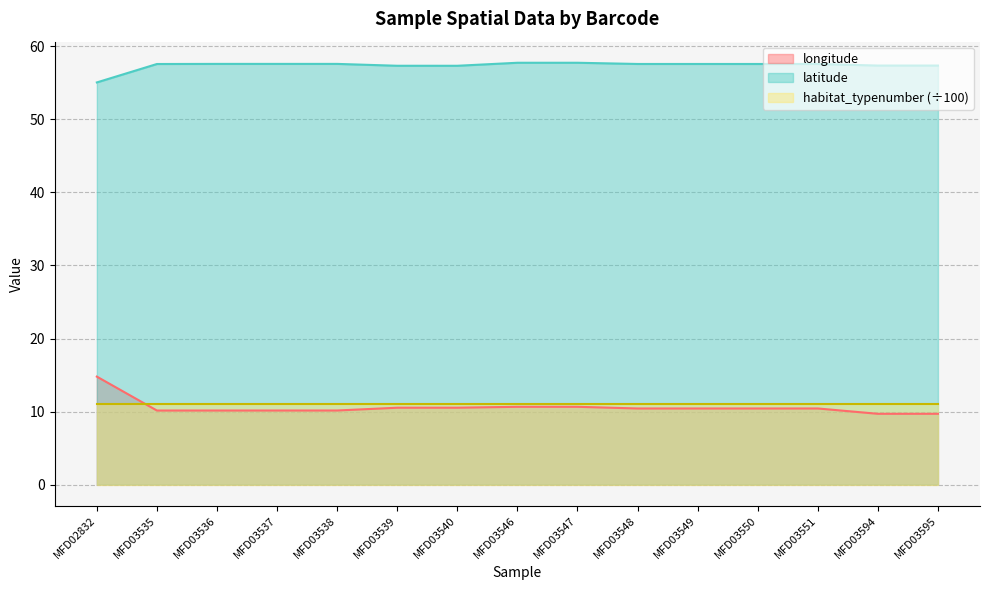

What is the difference between the maximum and minimum values in the longitude series?

5.1